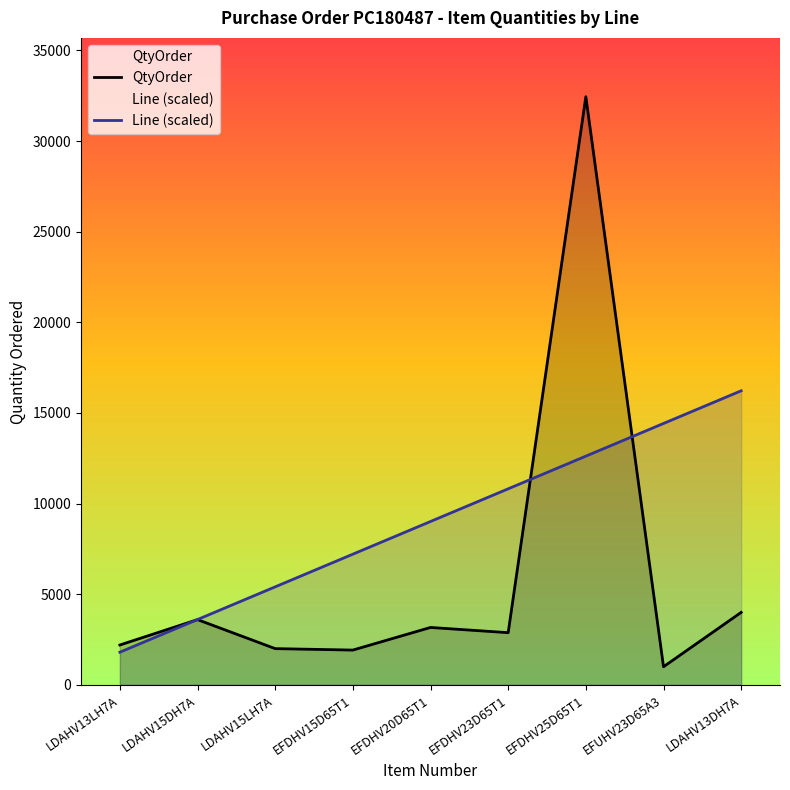

True or false: Line (scaled) has more than 1 points higher than both neighbors.

False